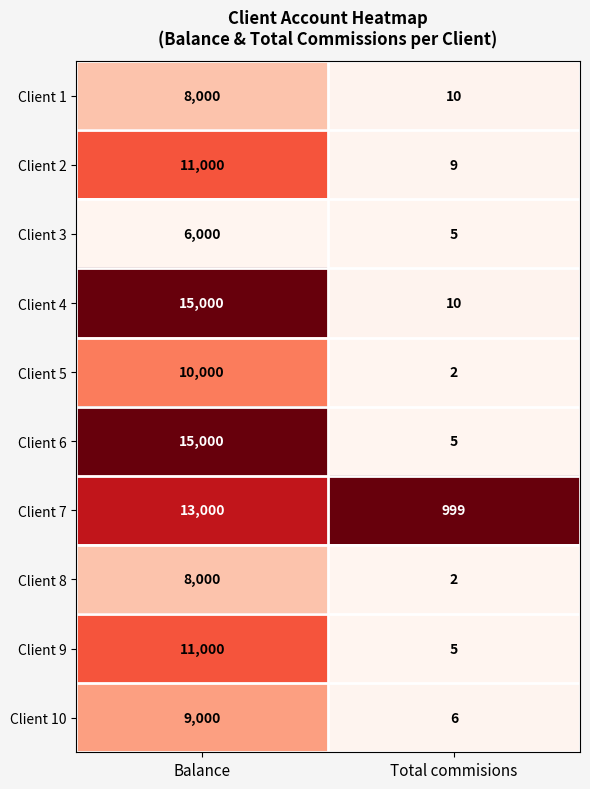

Count the number of categories in the chart.

2